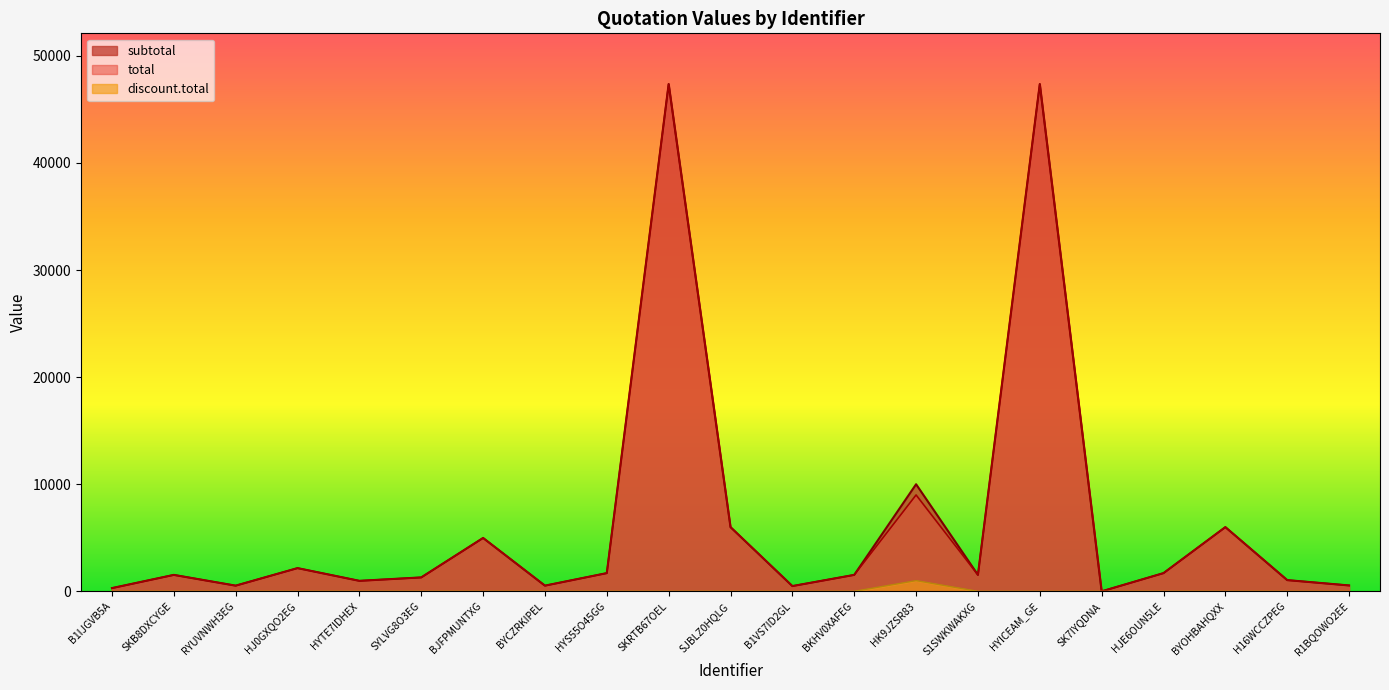

True or false: subtotal has more than 0 interior local peaks.

True